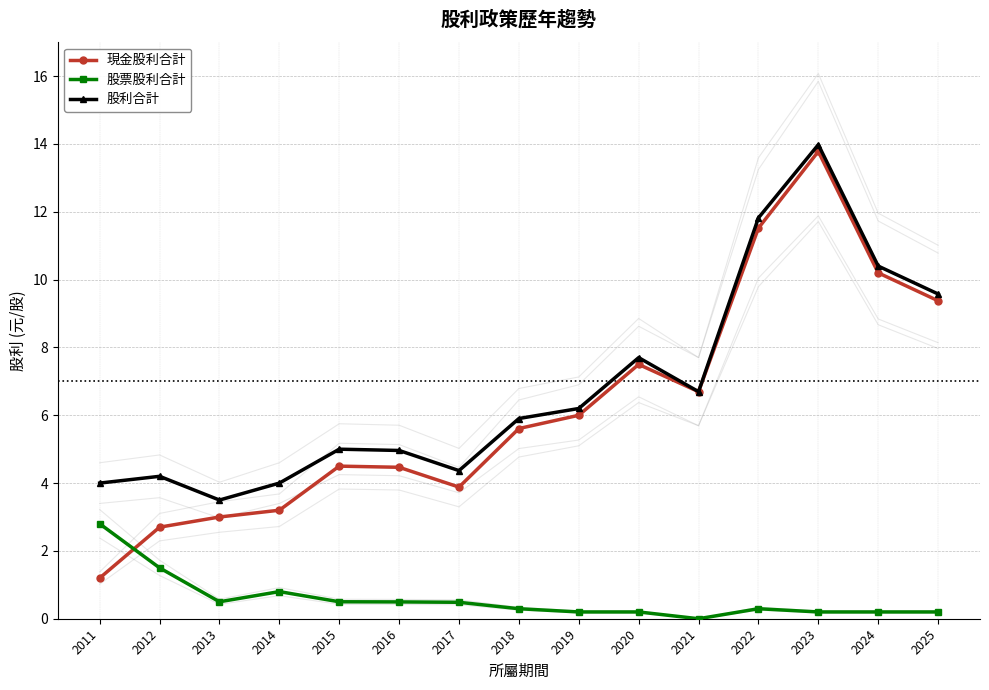

True or false: 現金股利合計 and 股票股利合計 cross at least once.

True